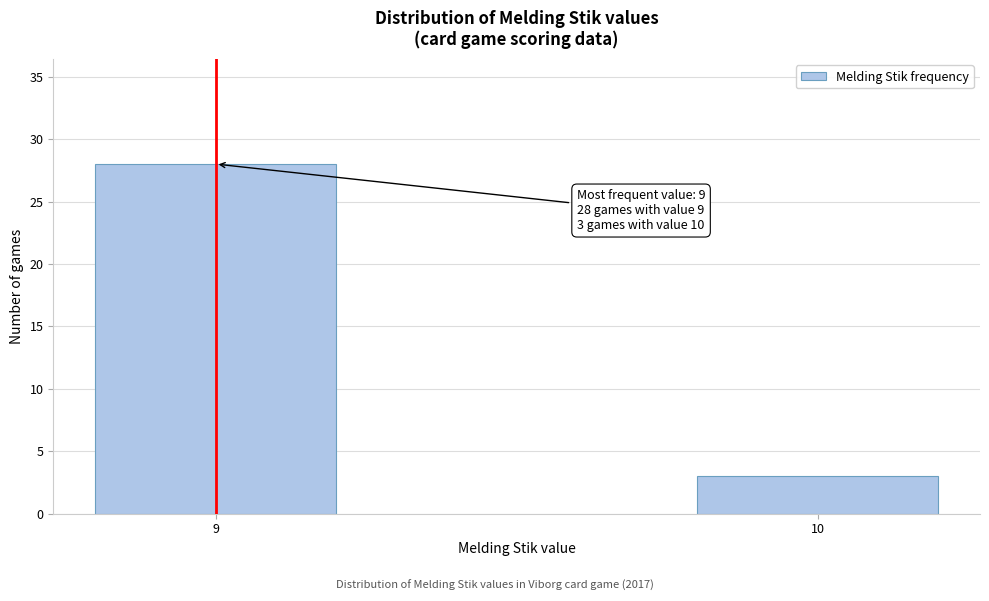

Reading right to left, list all the values displayed in this chart.

10=3	9=28